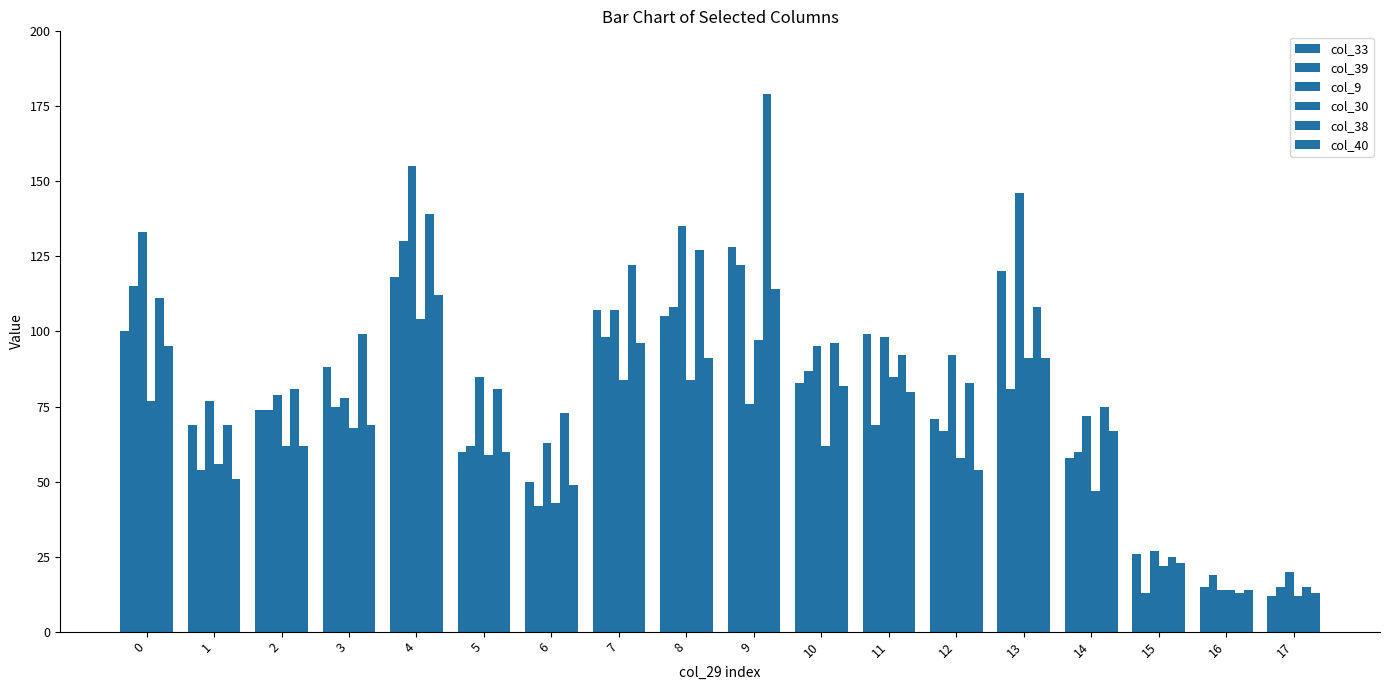

How many bars are there in each group?

6